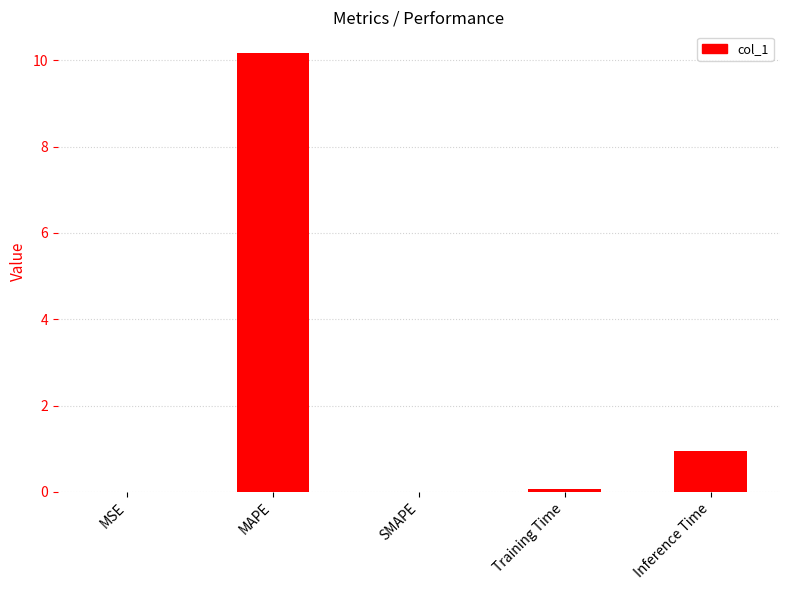

Which has a higher value, MSE or Inference Time?

Inference Time